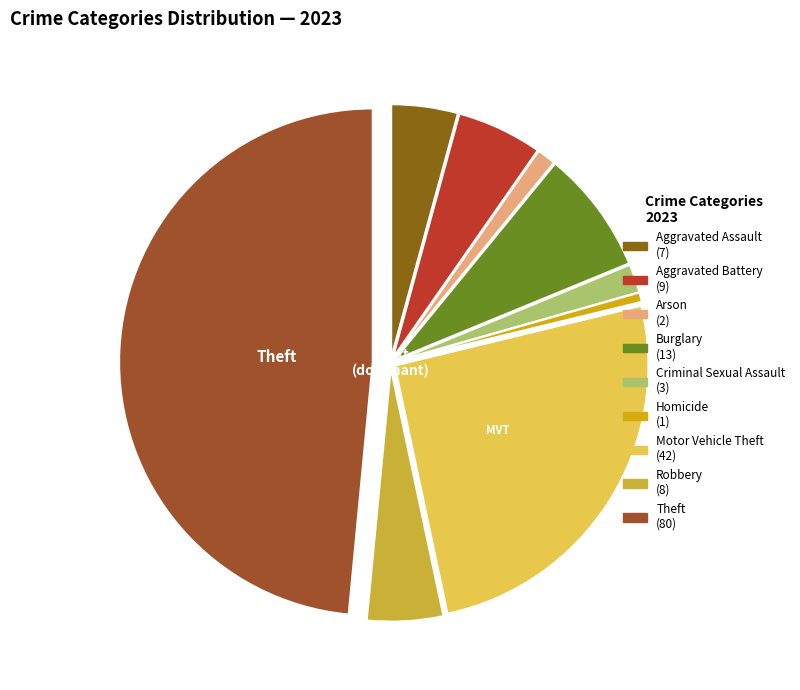

Count the number of slices in the pie.

9